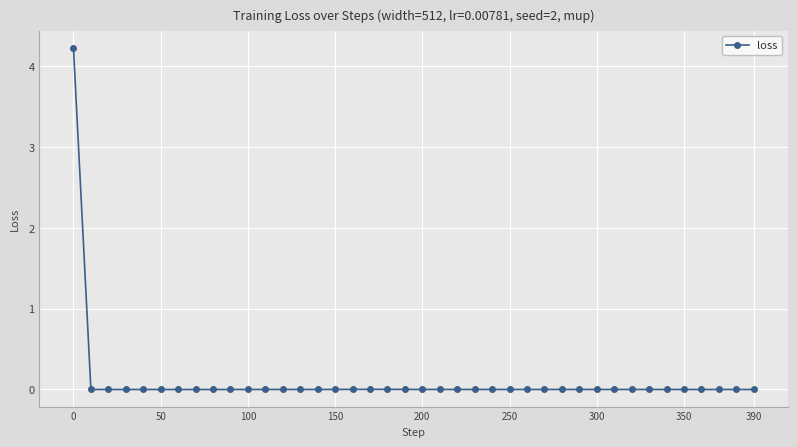

What is the maximum value shown in the chart?

4.2